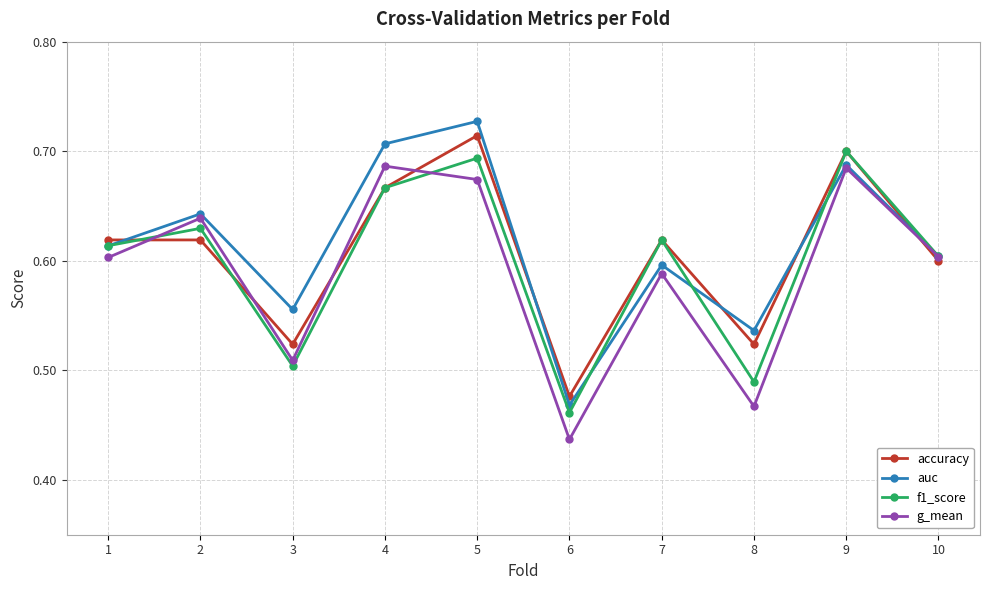

Which series has the largest range (max minus min)?

auc